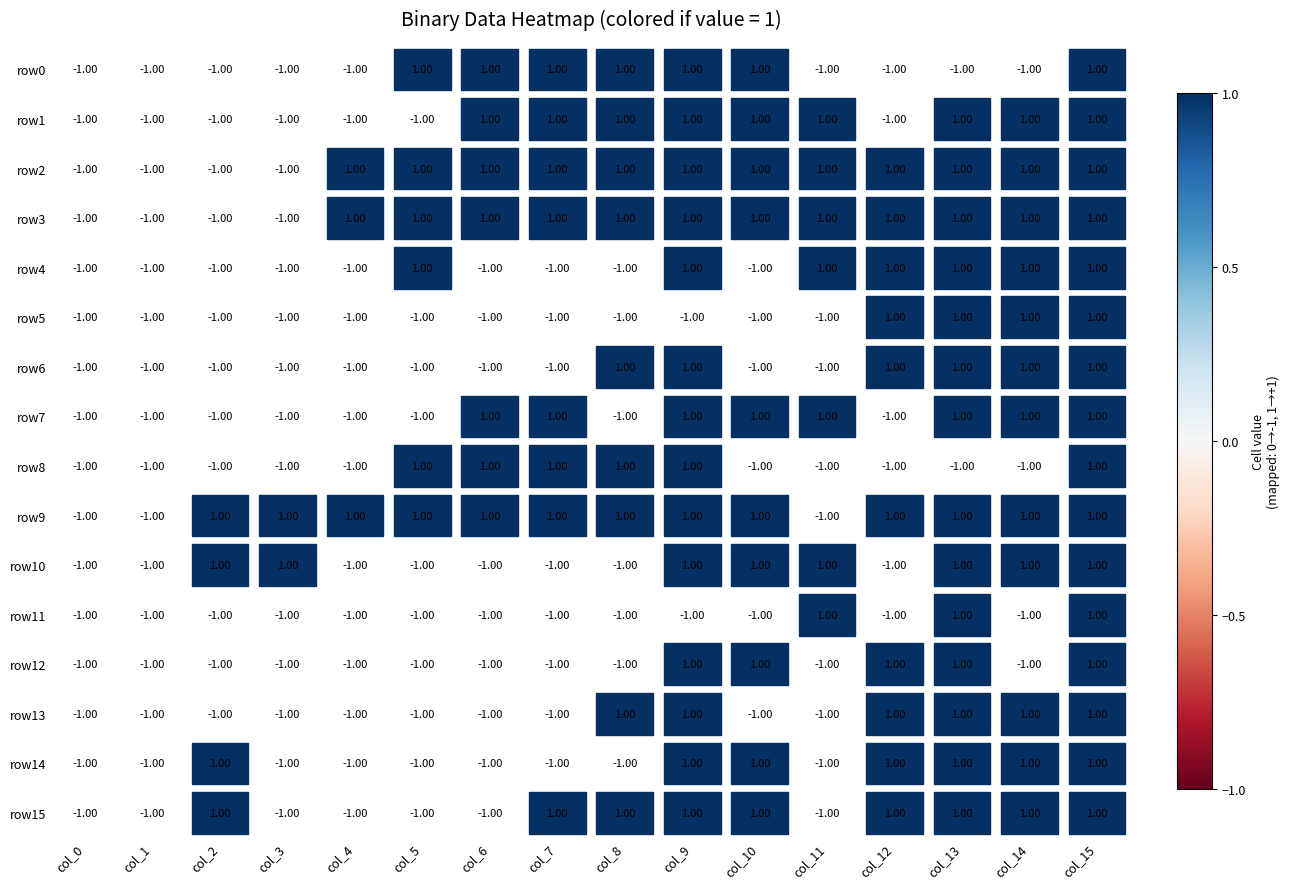

What is the maximum value shown in the chart?

1